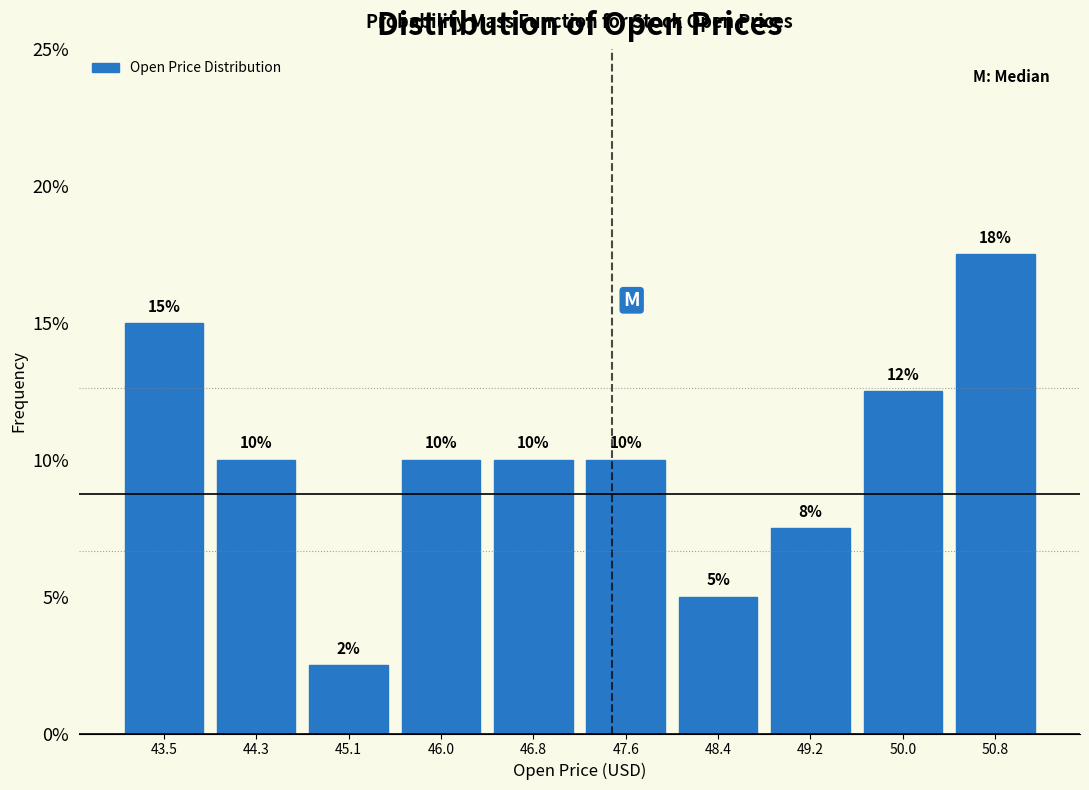

Over which range of the x-axis is the bar tallest?

50.4 to 51.2